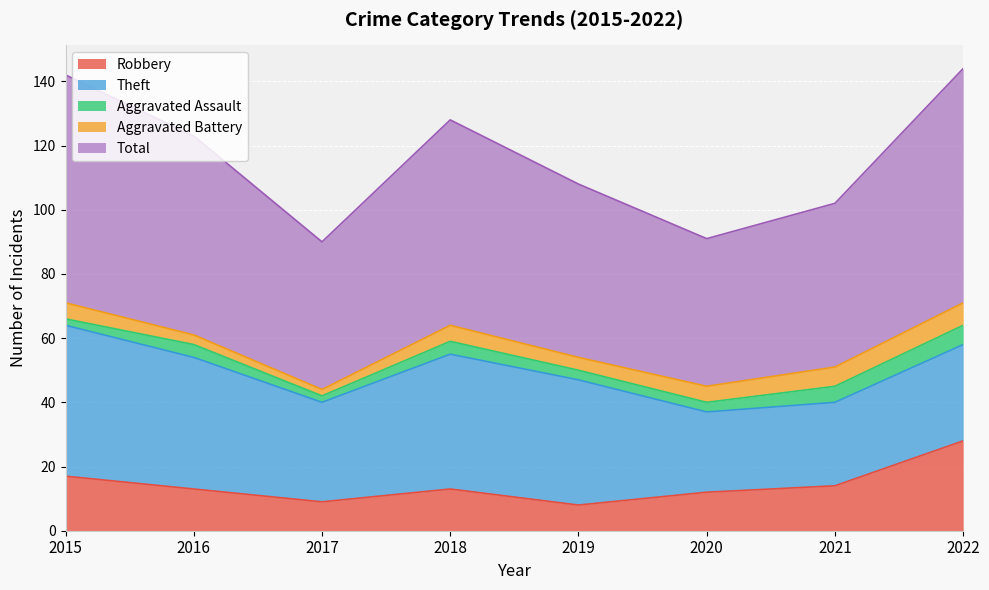

Between 2017 and 2021, which series saw the biggest shift?

Robbery